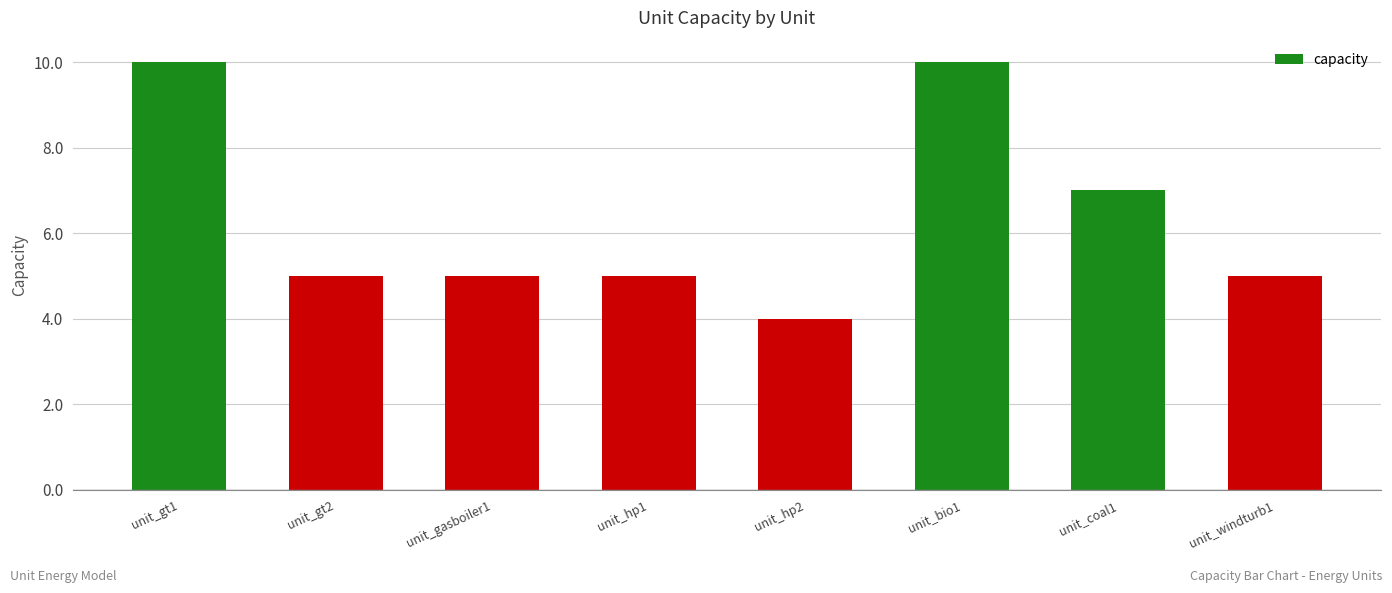

Which has a higher value, unit_gasboiler1 or unit_coal1?

unit_coal1